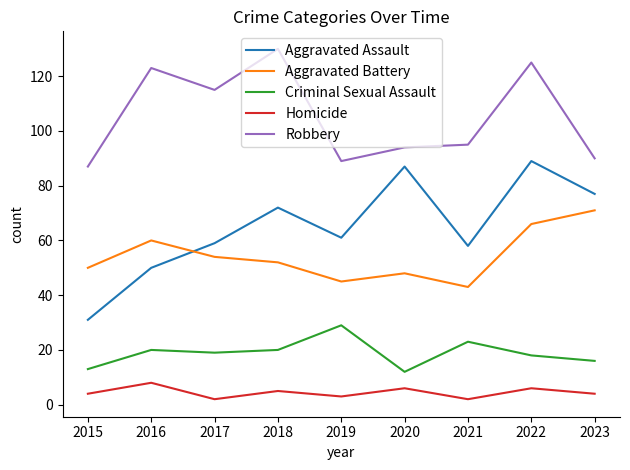

What are all the series names shown in the legend?

Aggravated Assault, Aggravated Battery, Criminal Sexual Assault, Homicide, Robbery